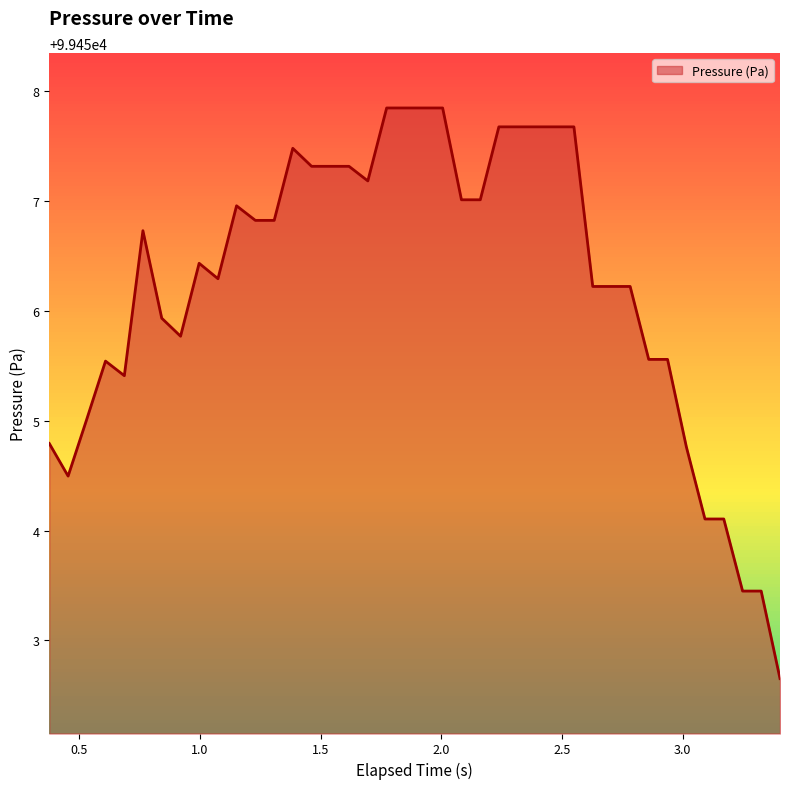

What is the greatest value displayed?

99457.8